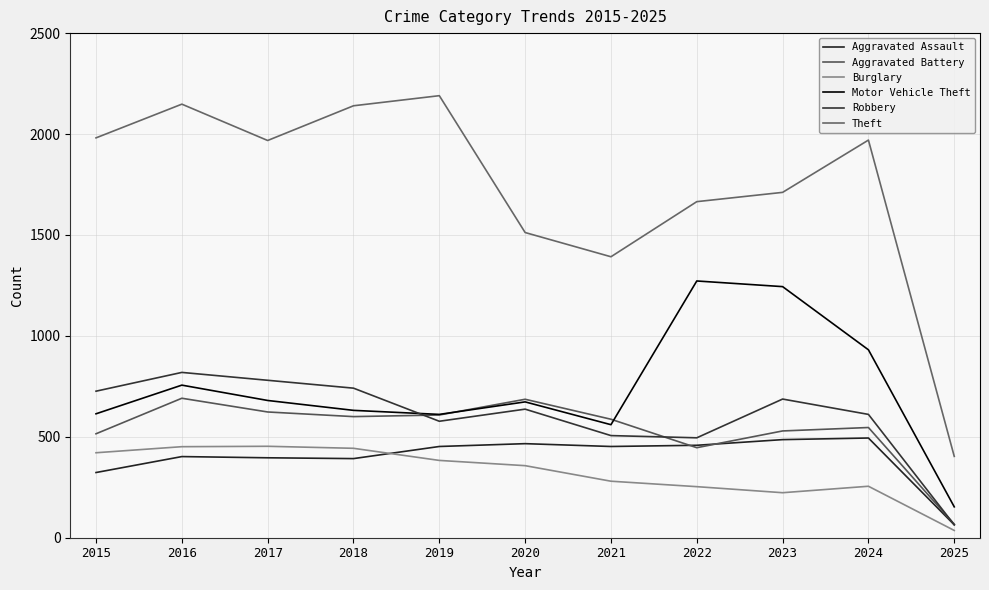

What is the sum of all Robbery values?

6643